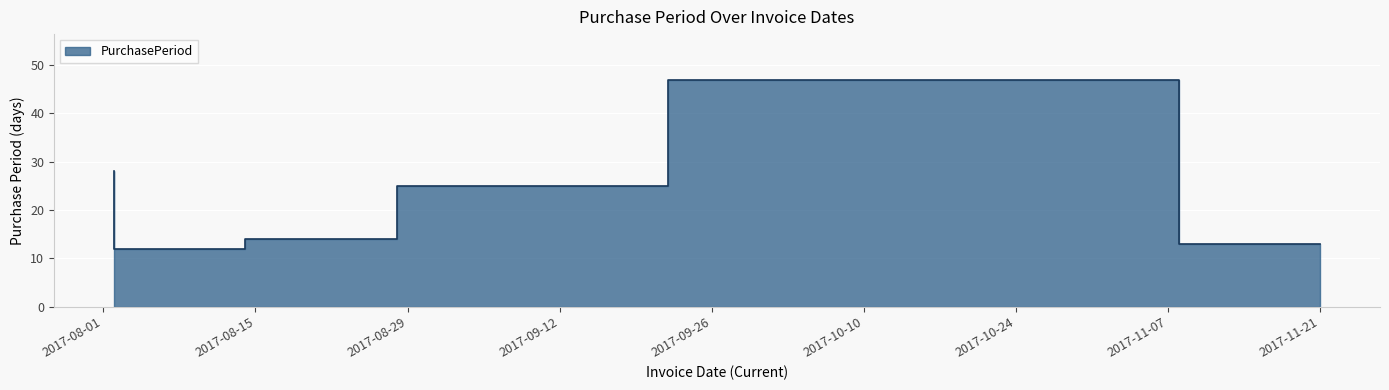

What is the smallest value displayed?

12